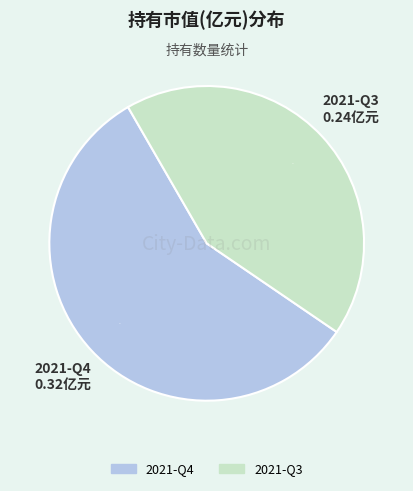

Do 2021-Q3 and 2021-Q4 together represent more than half of the pie?

Yes